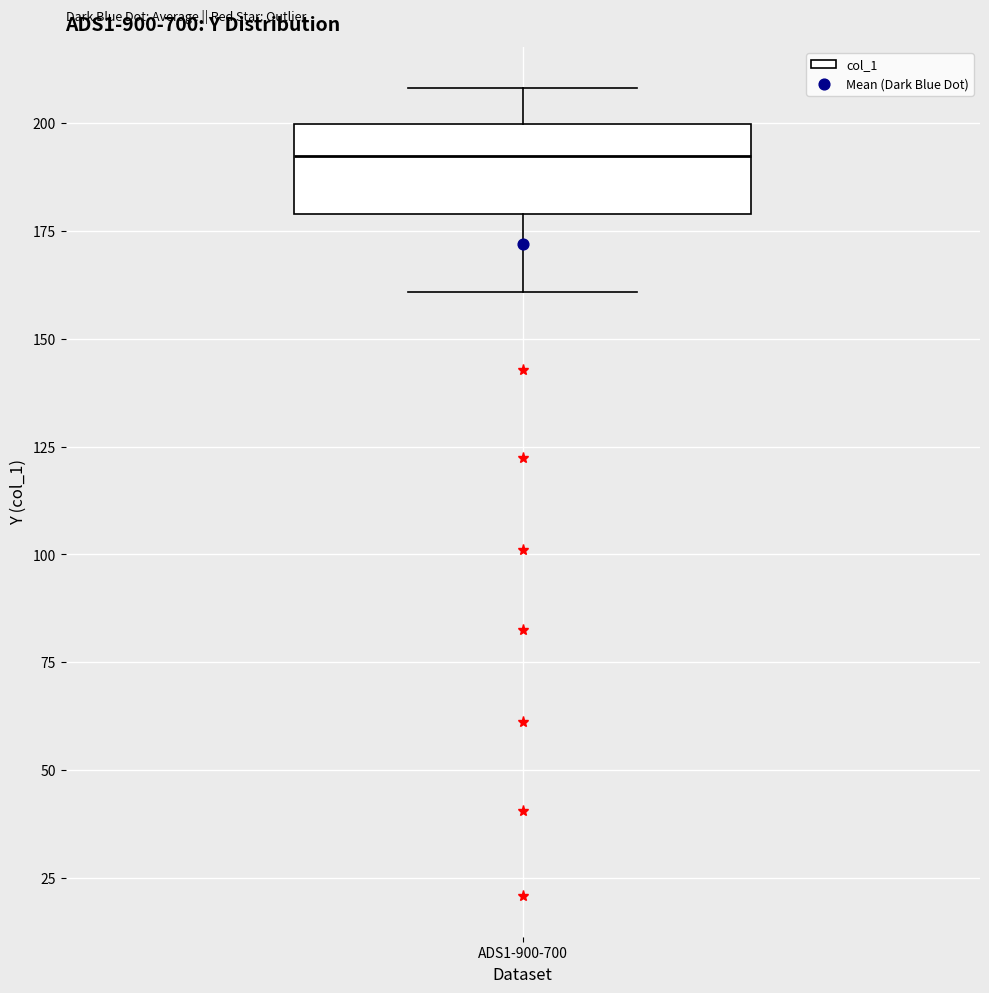

Read this box plot against the y-axis: the position of the median line, the range covered by the box, and the ends of both whiskers. The values are not printed on the chart, so give them approximately, as read against the axis.

median 190, box 180 to 200, whiskers 160 to 210